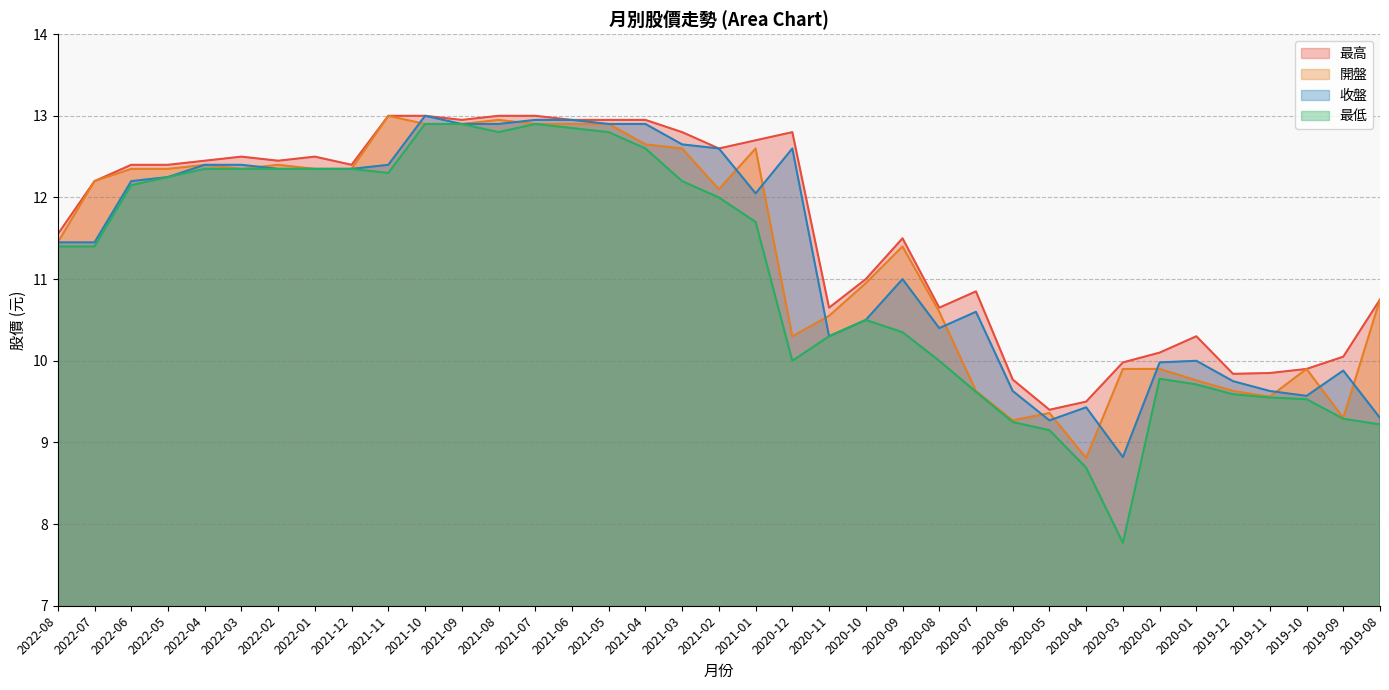

True or false: 最低 has a value of 9.5 at 2019-10.

True